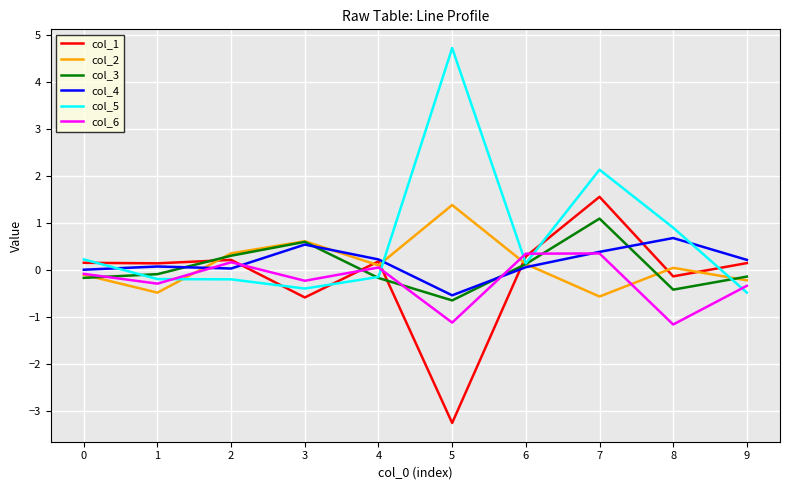

What is the total value across all series at 6?

1.1